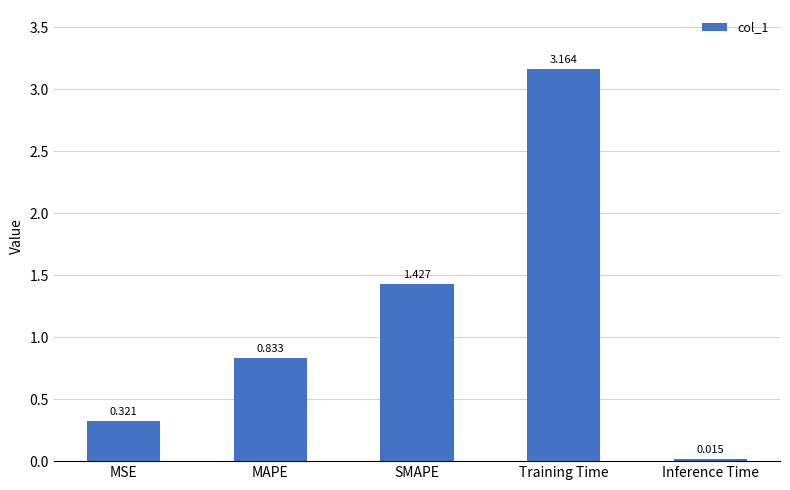

What position from the left is Inference Time?

5